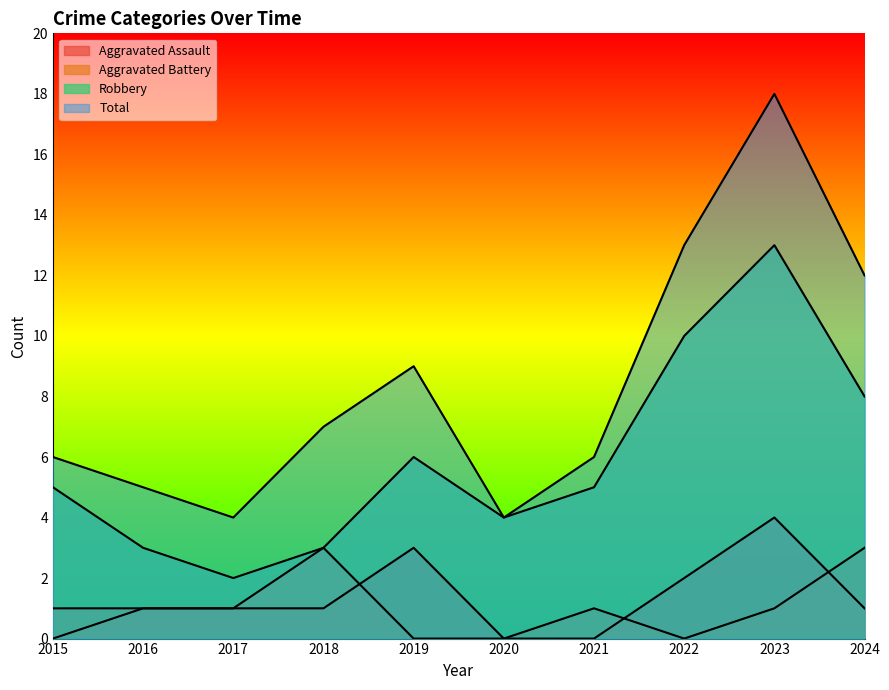

Where is Robbery nearest to the value 7?

2019